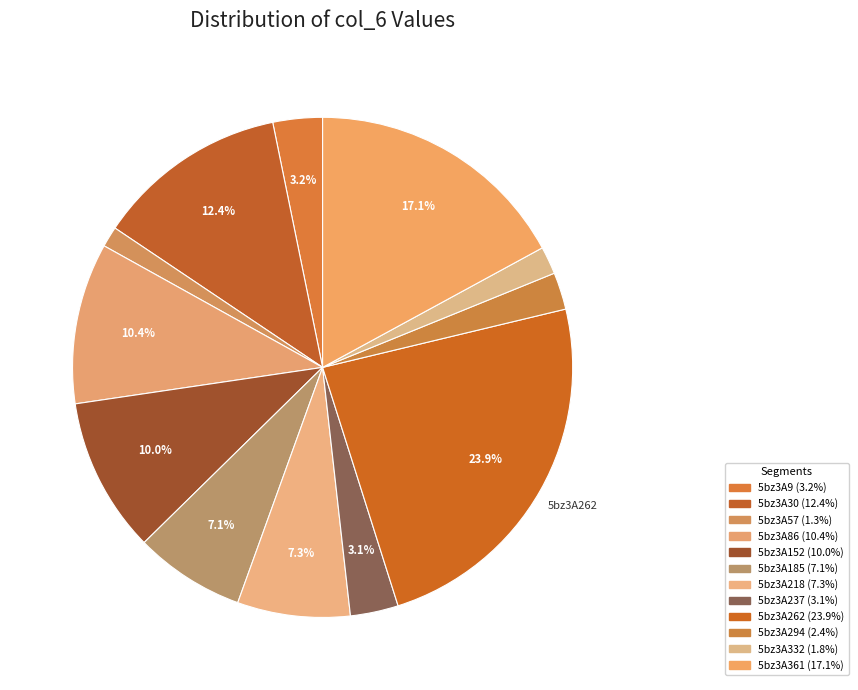

Which category has the smallest portion of the pie?

5bz3A57